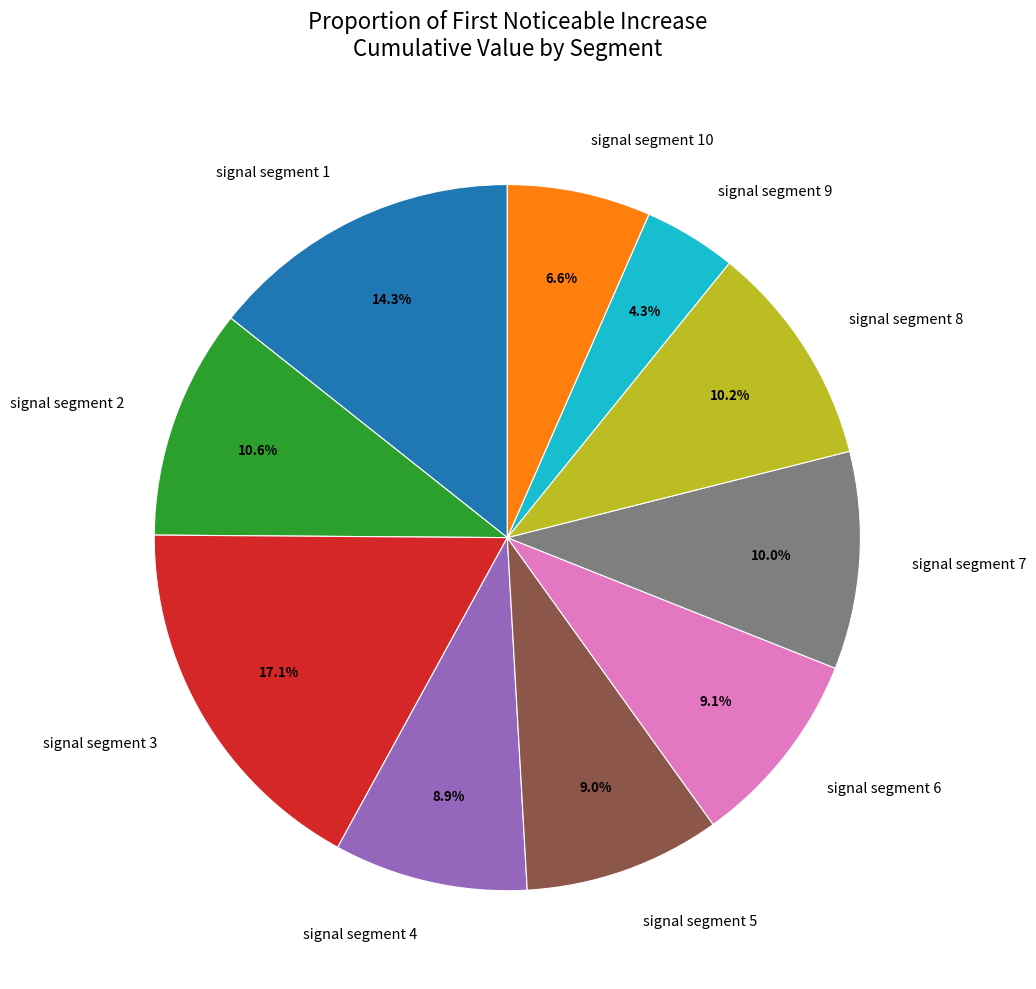

What portion of the pie excludes signal segment 4?

91.1%